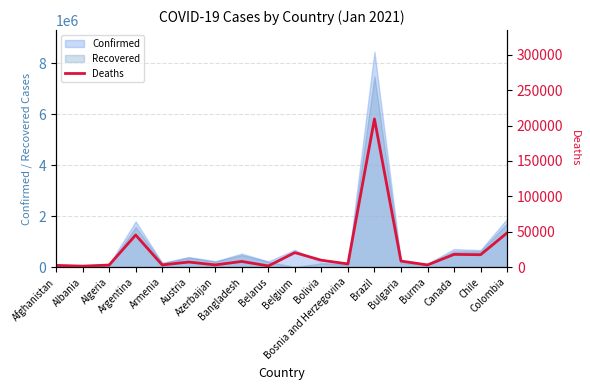

What is the ratio of the value at Austria to the value at Armenia?

2.4